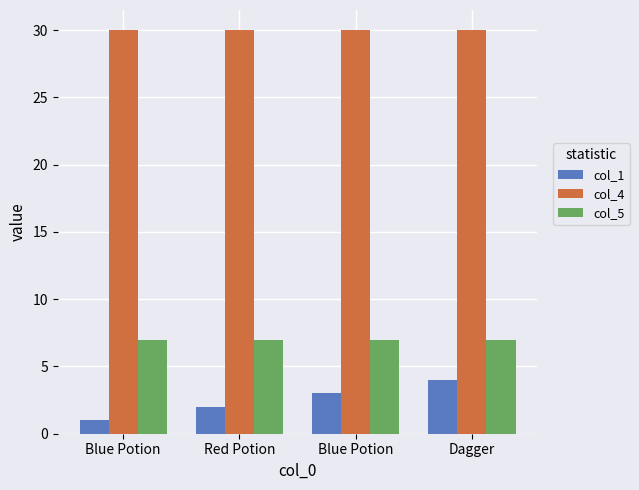

Reading right to left, extract all data points from this chart.

col_1: Dagger=4	Blue Potion=3	Red Potion=2	Blue Potion=1
col_4: Dagger=30	Blue Potion=30	Red Potion=30	Blue Potion=30
col_5: Dagger=7	Blue Potion=7	Red Potion=7	Blue Potion=7